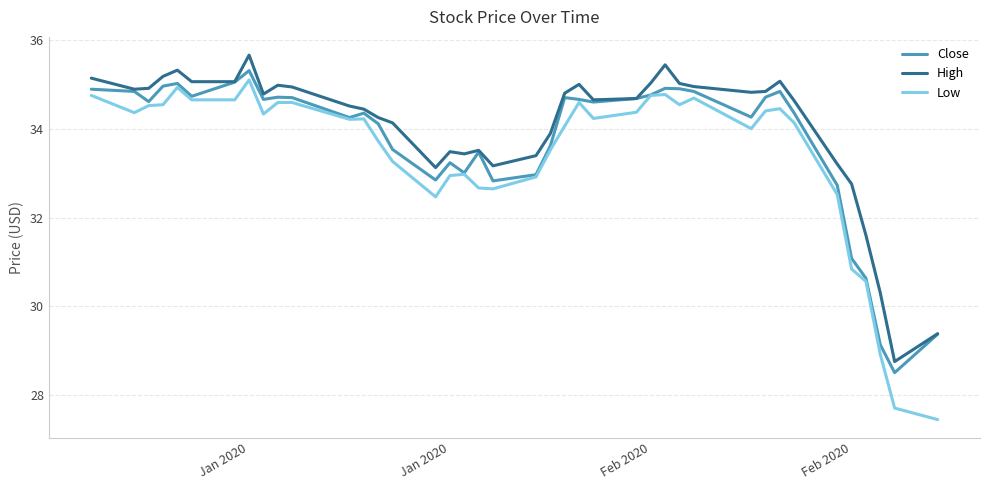

Which series has the largest range (max minus min)?

Low